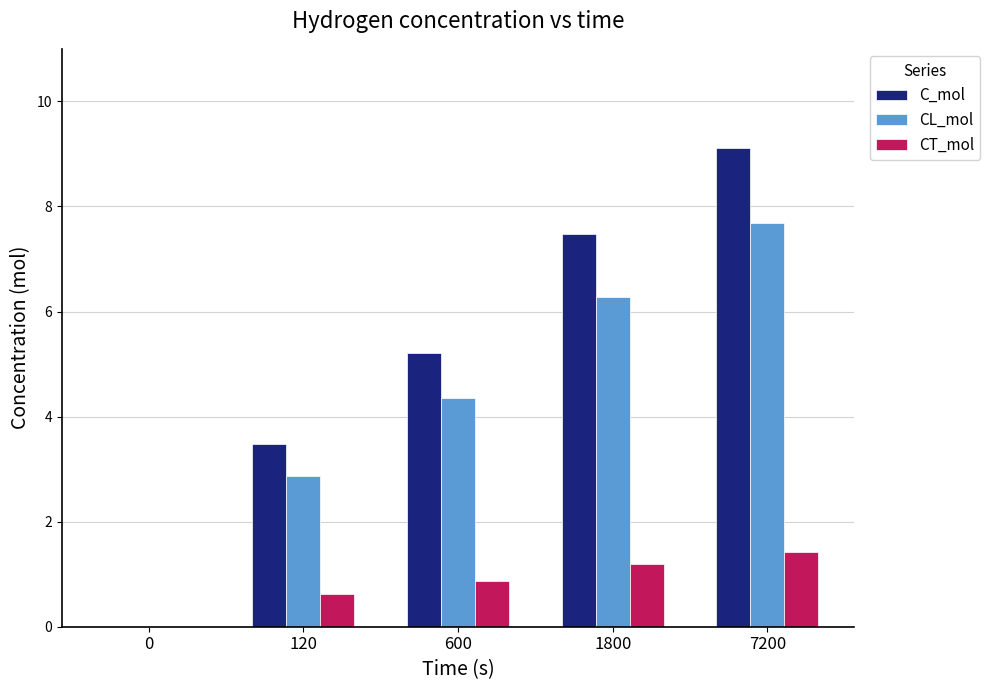

Between 1800 and 7200, which series saw the biggest shift?

C_mol